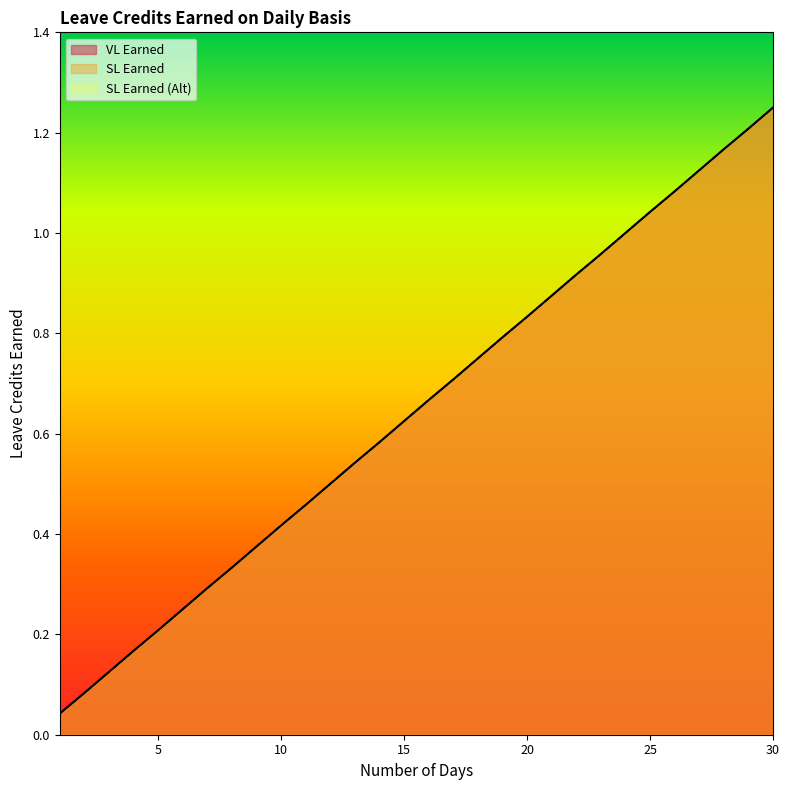

True or false: VL Earned and SL Earned cross at least once.

False